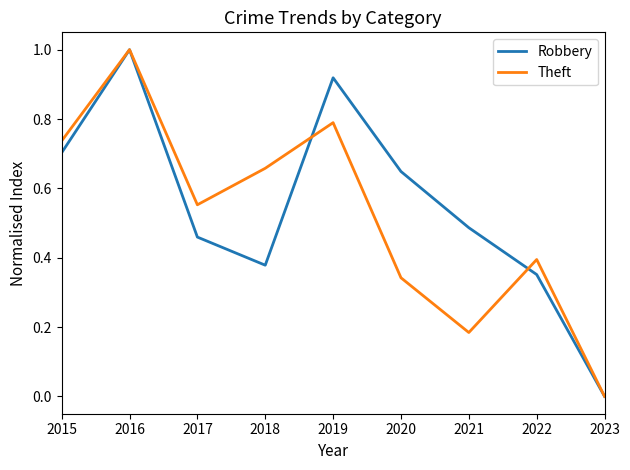

Is it true that Robbery equals 1.3 at 2016?

False